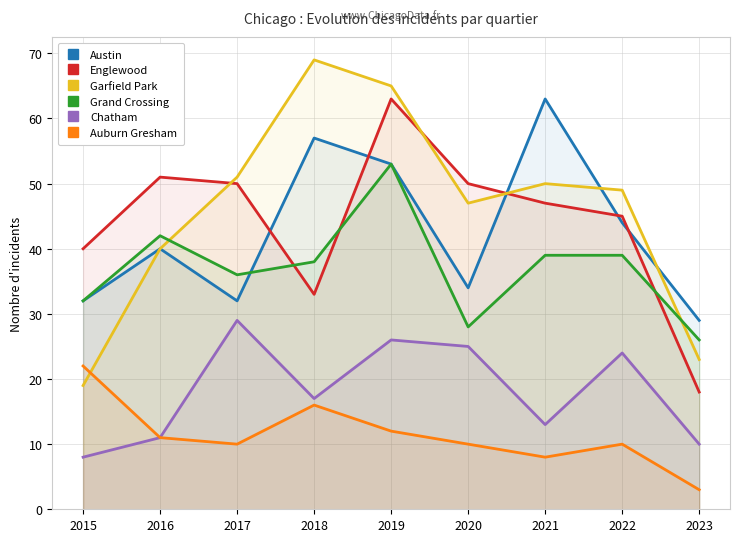

Which series has the largest range (max minus min)?

Garfield Park